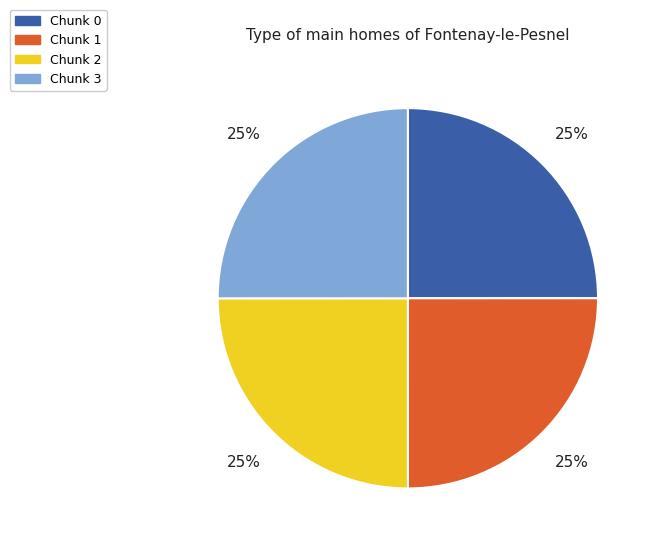

The Chunk 2 slice represents 25% of the pie. True or false?

True